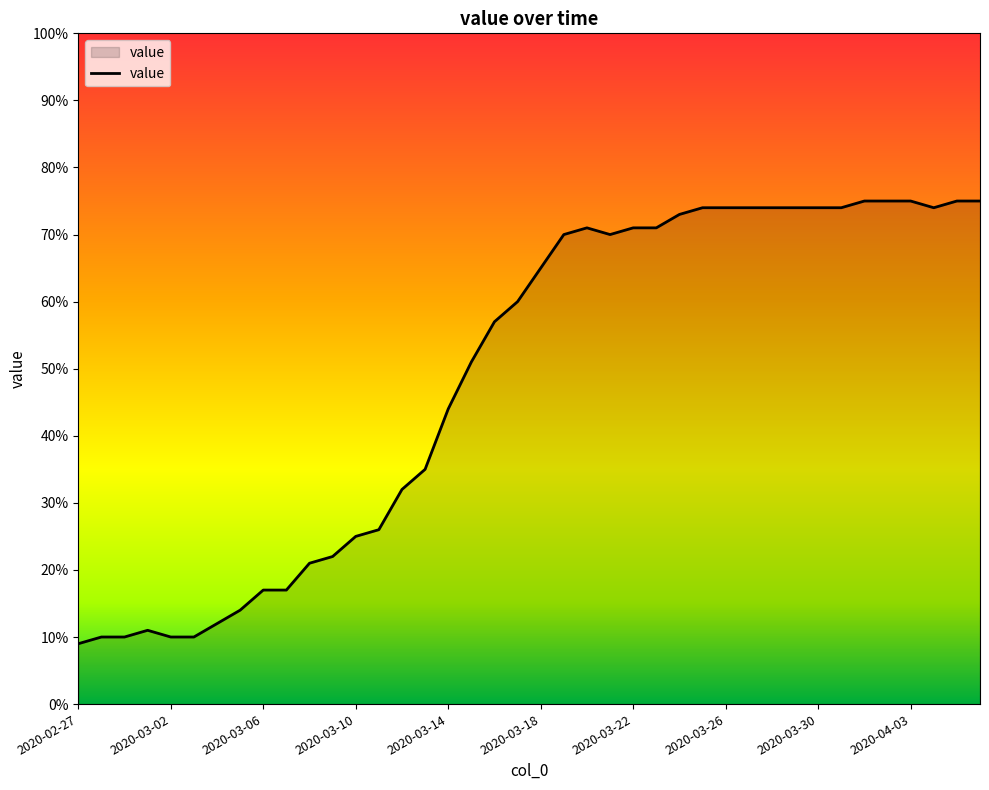

What is the smallest value displayed?

9